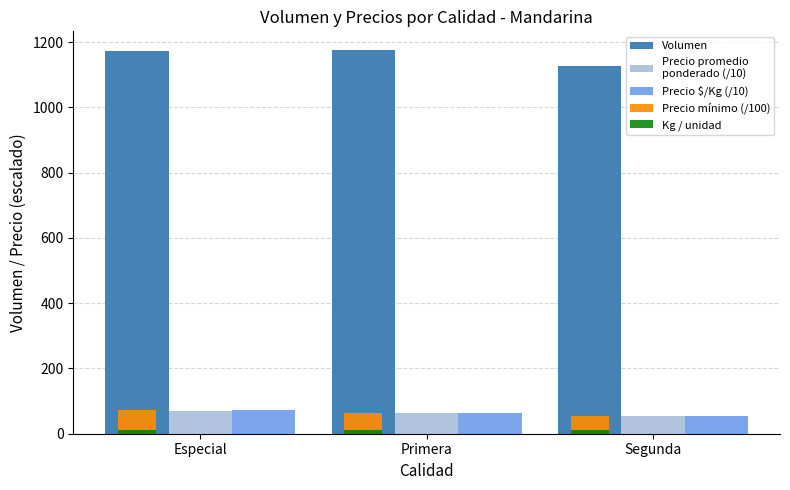

How many groups of bars are there?

3